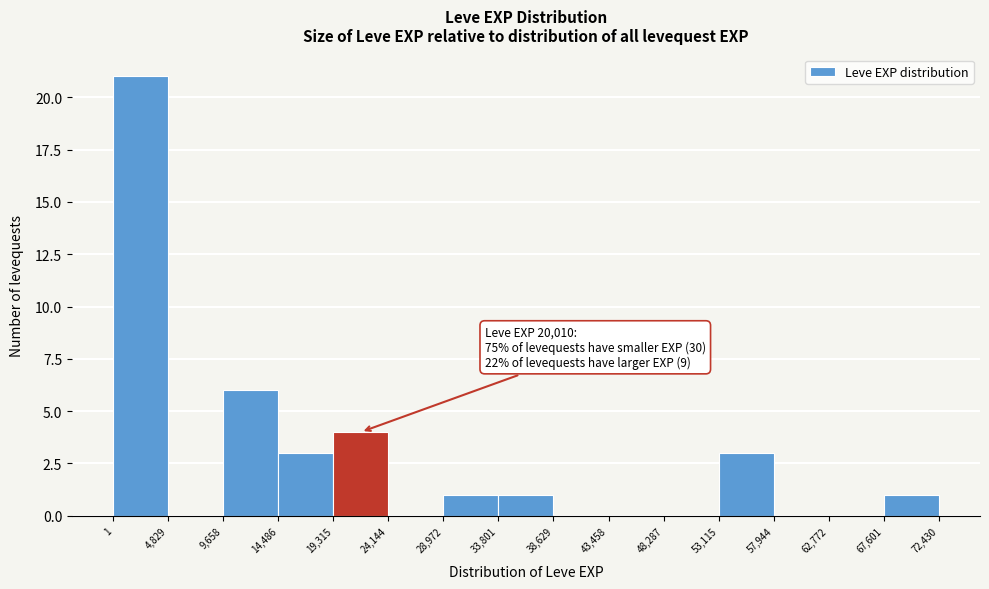

Over which range of the x-axis is the bar tallest?

1 to 4,829